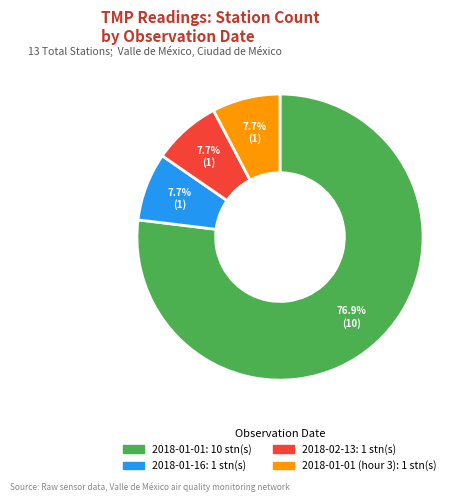

Is there a majority slice in this chart?

Yes